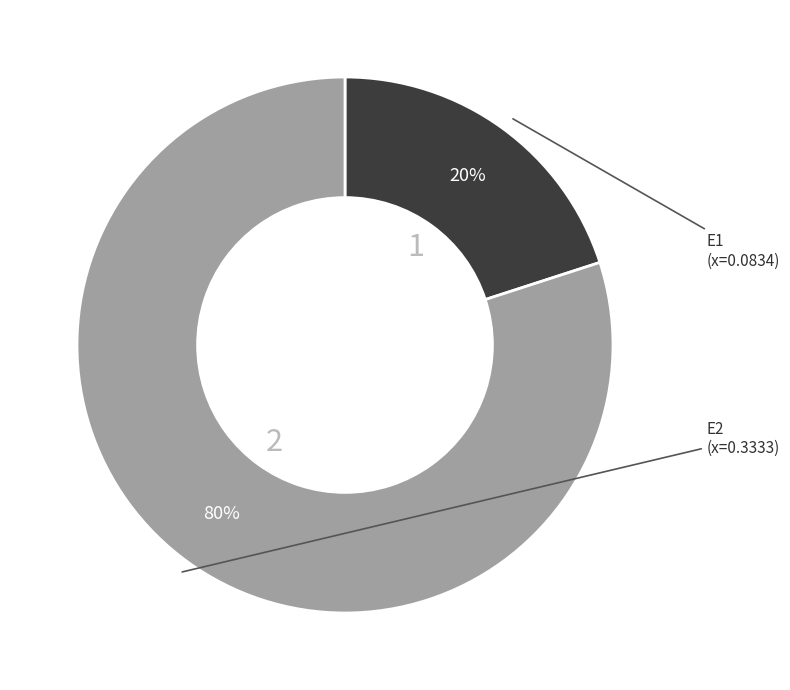

To the nearest percent, what percentage of the pie is E1?

20%